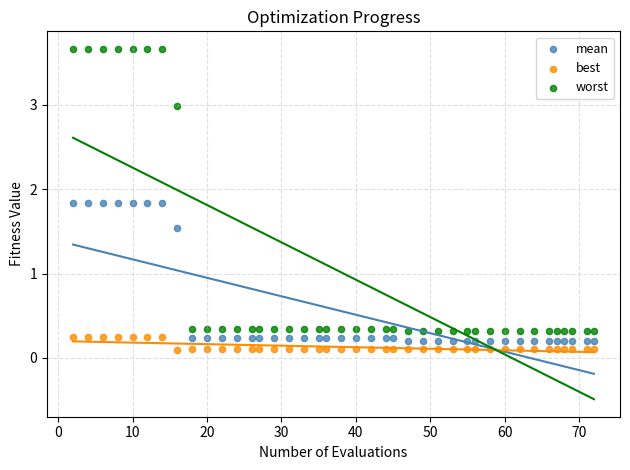

Which series has the widest spread of Y values?

worst